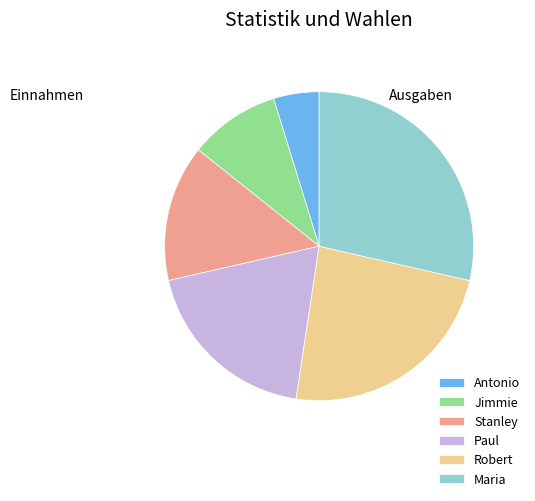

Combined, do Maria and Paul account for over 50%?

No